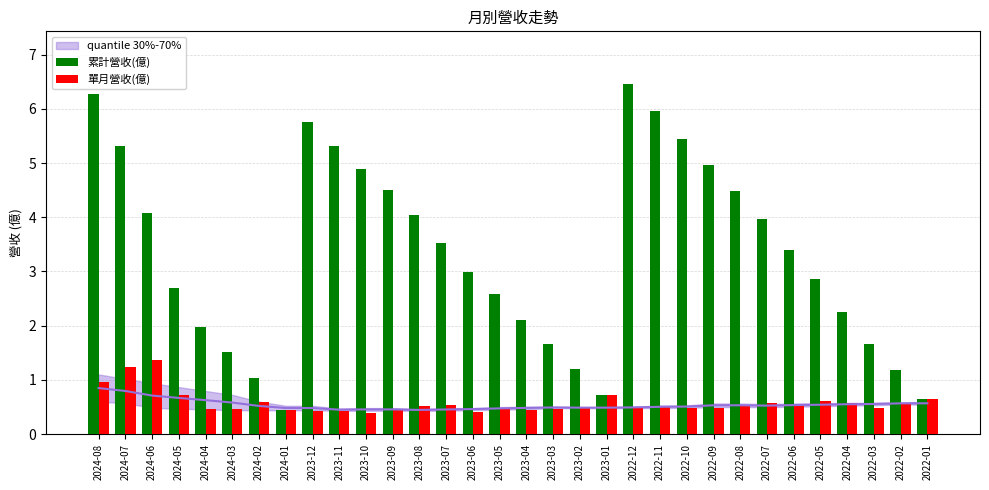

Reading right to left, extract all data points from this chart.

累計營收(億): 2022-01=0.6	2022-02=1.2	2022-03=1.7	2022-04=2.2	2022-05=2.9	2022-06=3.4	2022-07=4.0	2022-08=4.5	2022-09=5.0	2022-10=5.5	2022-11=6.0	2022-12=6.5	2023-01=0.7	2023-02=1.2	2023-03=1.7	2023-04=2.1	2023-05=2.6	2023-06=3.0	2023-07=3.5	2023-08=4.0	2023-09=4.5	2023-10=4.9	2023-11=5.3	2023-12=5.8	2024-01=0.4	2024-02=1.0	2024-03=1.5	2024-04=2.0	2024-05=2.7	2024-06=4.1	2024-07=5.3	2024-08=6.3
單月營收(億): 2022-01=0.6	2022-02=0.6	2022-03=0.5	2022-04=0.6	2022-05=0.6	2022-06=0.5	2022-07=0.6	2022-08=0.5	2022-09=0.5	2022-10=0.5	2022-11=0.5	2022-12=0.5	2023-01=0.7	2023-02=0.5	2023-03=0.5	2023-04=0.4	2023-05=0.5	2023-06=0.4	2023-07=0.5	2023-08=0.5	2023-09=0.5	2023-10=0.4	2023-11=0.4	2023-12=0.4	2024-01=0.4	2024-02=0.6	2024-03=0.5	2024-04=0.5	2024-05=0.7	2024-06=1.4	2024-07=1.2	2024-08=1.0